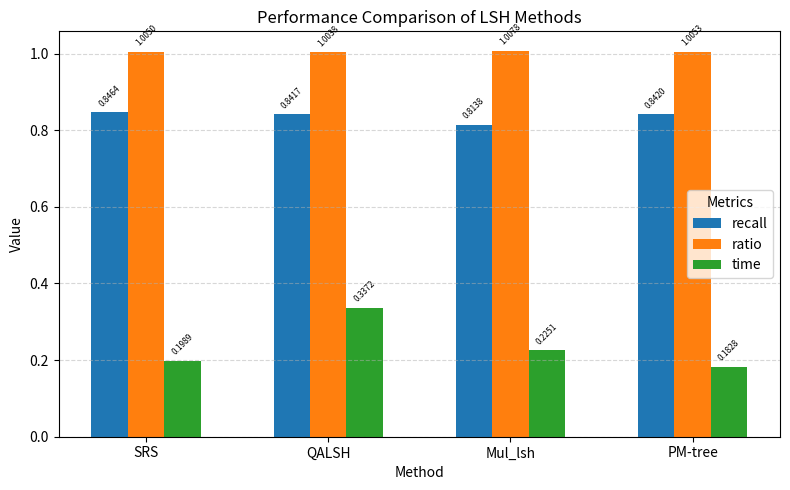

Count the time values in the range 0 to 1.

4